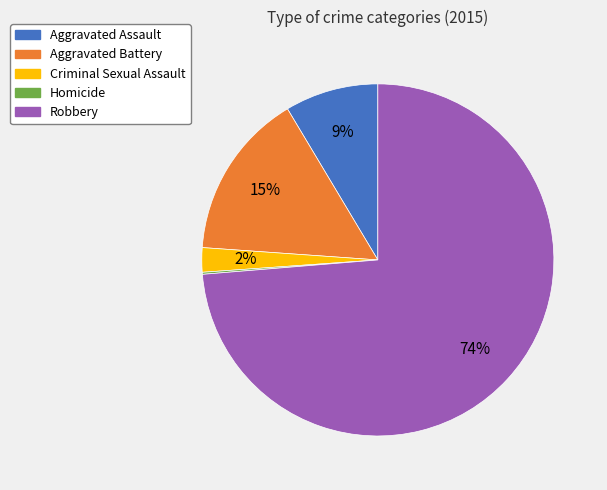

To the nearest percent, what is the combined percentage of Aggravated Assault and Aggravated Battery?

24%